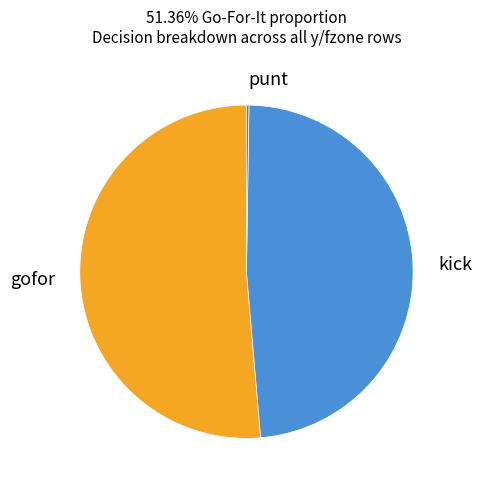

Is there any slice that represents more than half of the pie?

Yes